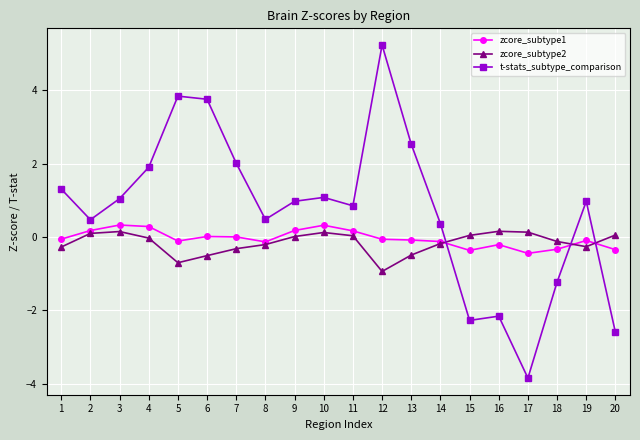

True or false: zcore_subtype1 and t-stats_subtype_comparison intersect in this chart.

True